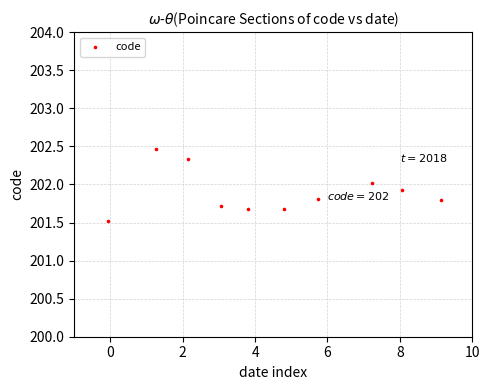

What Y value in the scatter plot is closest to 201?

201.5